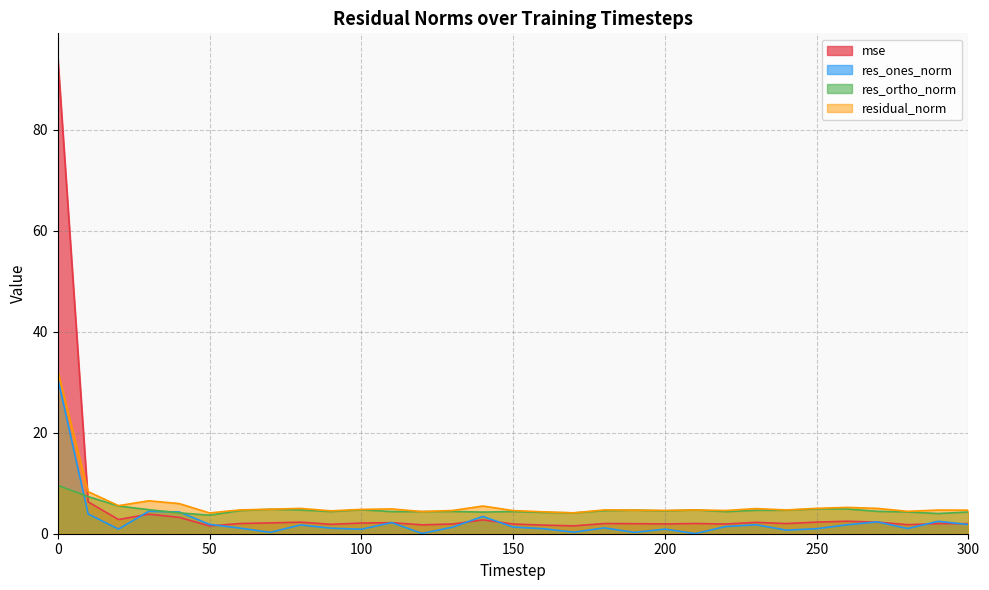

How many lines are shown in the chart?

4